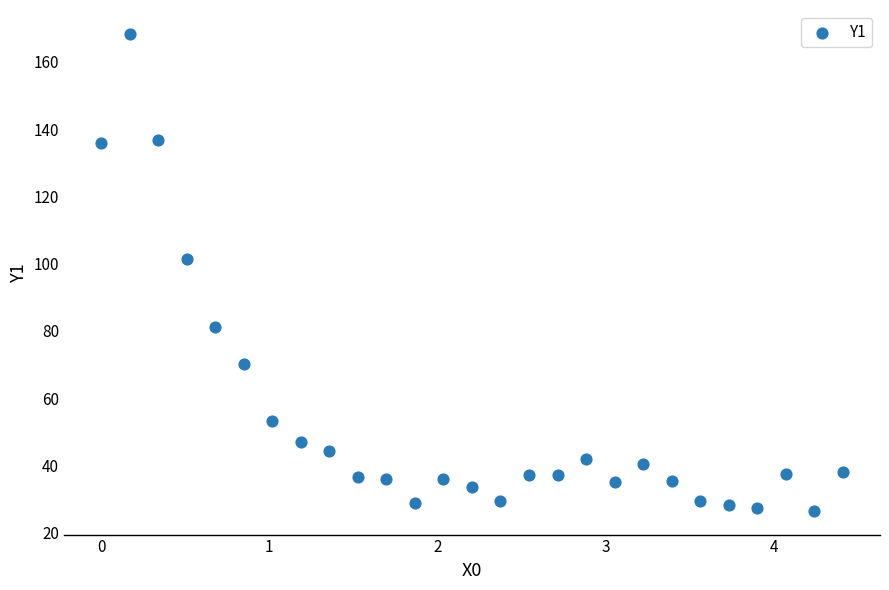

What Y value in the scatter plot is closest to 97?

101.5